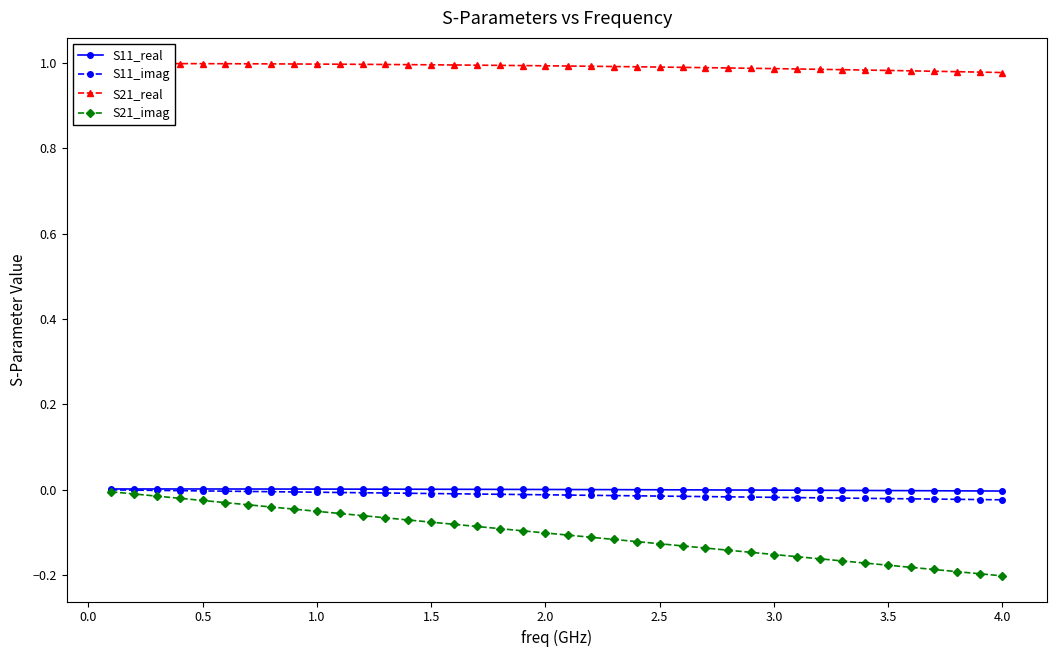

What is the value of the S21_imag point at the 38th from the left?

-0.2